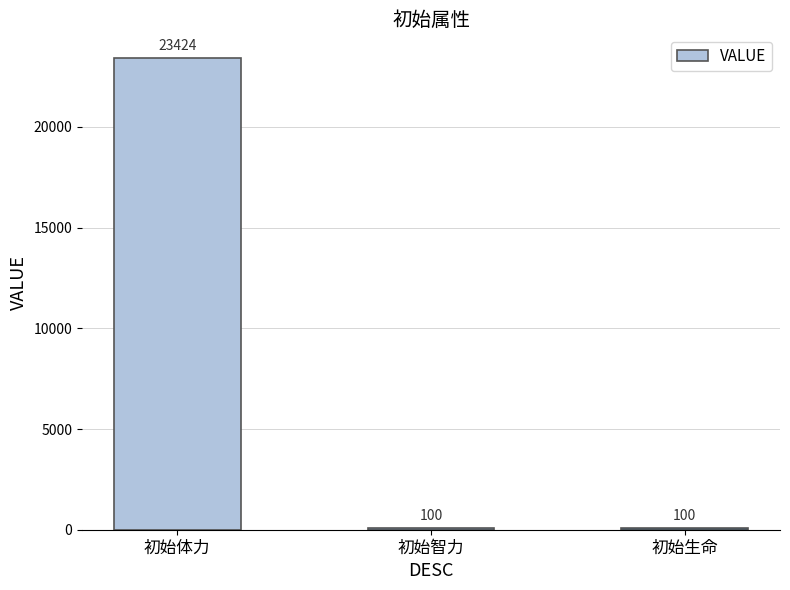

What is the smallest value displayed?

100